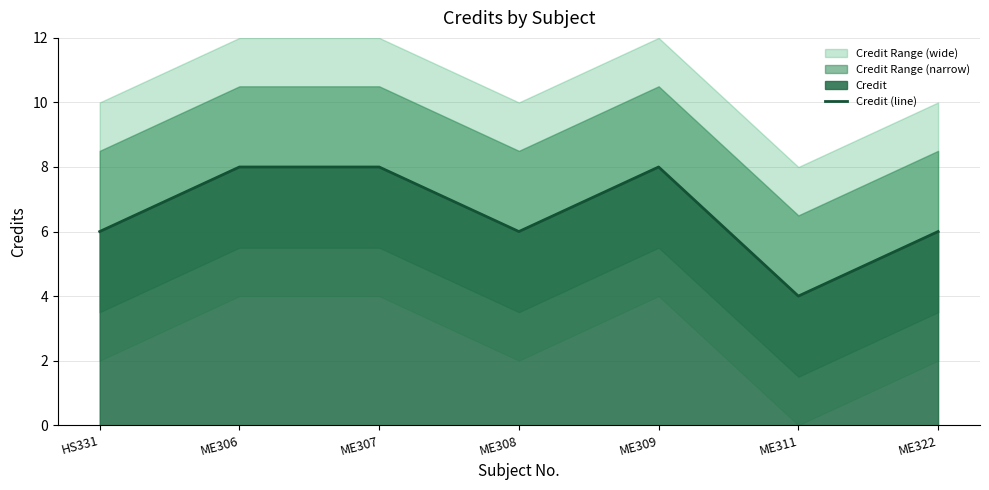

Read the value at ME309.

8